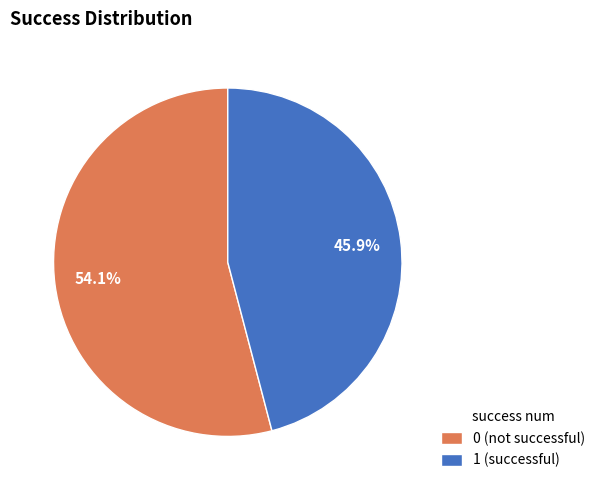

Combined, do 0 (not successful) and 1 (successful) account for over 50%?

Yes